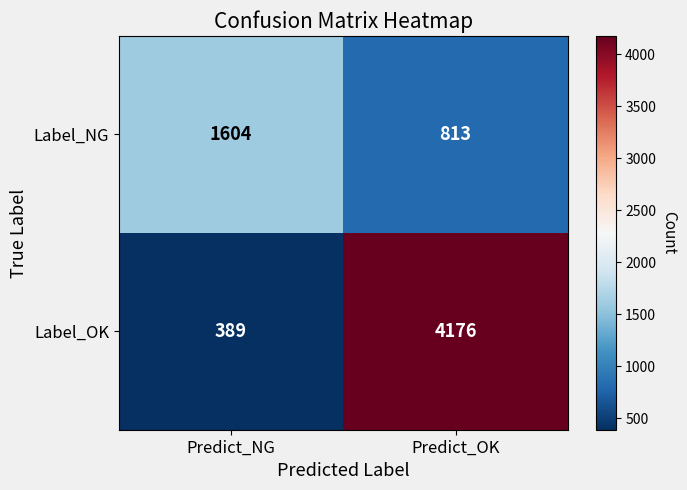

At which category does the chart reach its peak across all series?

Predict_OK